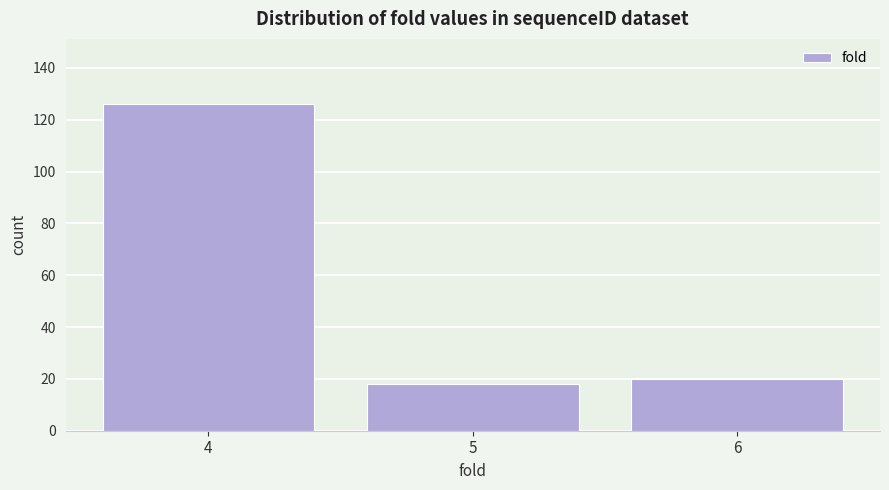

Reading left to right, what are all the values shown in this chart?

4=126	5=18	6=20